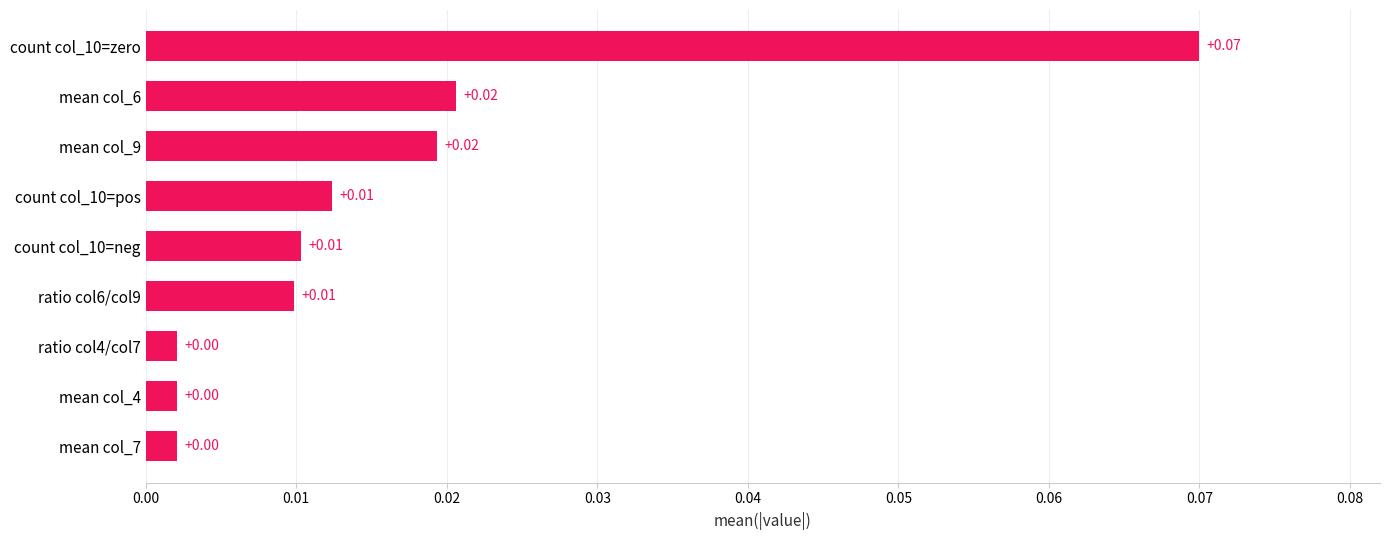

Between ratio col6/col9 and mean col_9, which is larger?

mean col_9